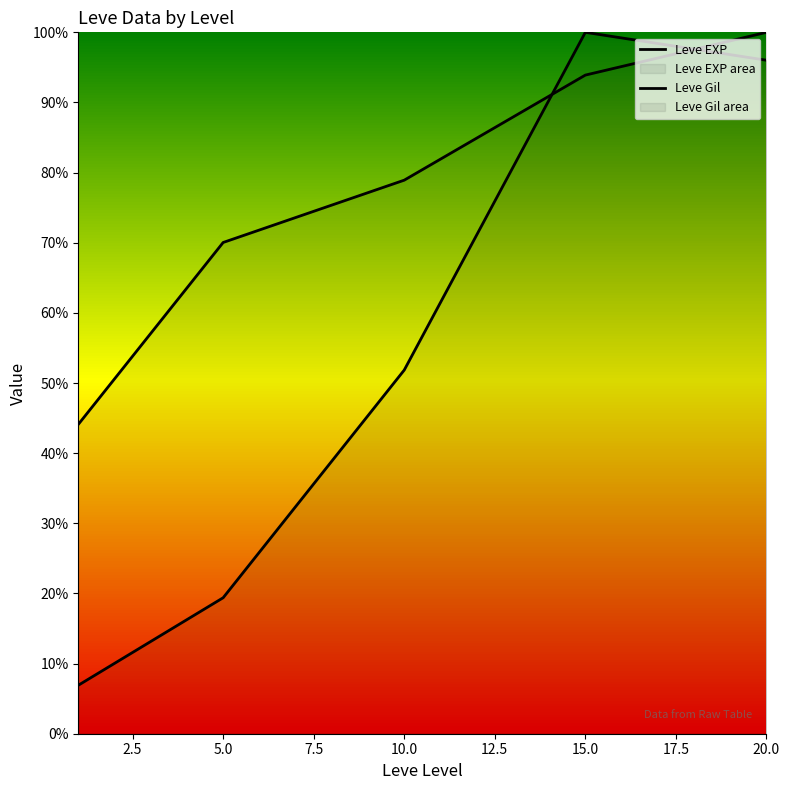

True or false: Leve EXP and Leve Gil intersect in this chart.

True